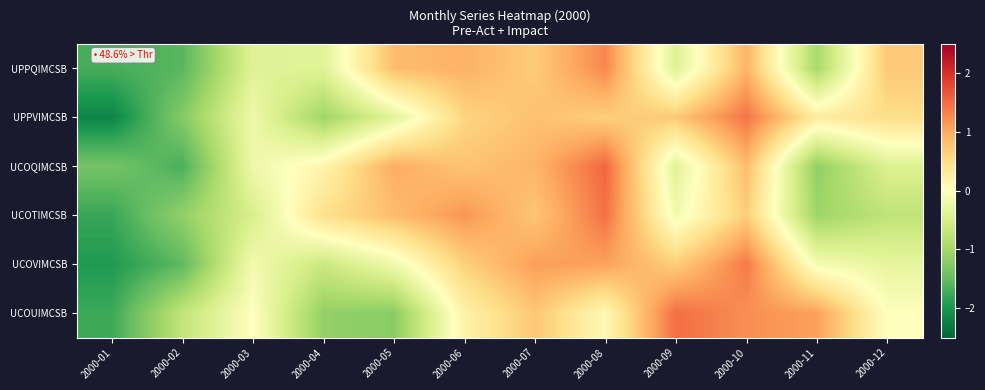

Reading right to left, list all the values displayed in this chart.

UPPQIMCSB: 2000-12=0.7	2000-11=-1.0	2000-10=0.9	2000-09=-0.4	2000-08=1.3	2000-07=0.7	2000-06=1.0	2000-05=0.8	2000-04=-0.4	2000-03=-0.4	2000-02=-1.6	2000-01=-1.7
UPPVIMCSB: 2000-12=0.5	2000-11=0.3	2000-10=1.4	2000-09=0.7	2000-08=0.7	2000-07=0.8	2000-06=0.6	2000-05=-0.4	2000-04=-1.0	2000-03=-0.2	2000-02=-1.3	2000-01=-2.2
UCOQIMCSB: 2000-12=-0.4	2000-11=-1.2	2000-10=0.8	2000-09=-0.4	2000-08=1.5	2000-07=0.9	2000-06=0.8	2000-05=1.0	2000-04=0.2	2000-03=-0.2	2000-02=-1.7	2000-01=-1.4
UCOTIMCSB: 2000-12=-0.8	2000-11=-1.1	2000-10=0.7	2000-09=-0.2	2000-08=1.5	2000-07=0.8	2000-06=1.2	2000-05=0.8	2000-04=0.5	2000-03=-0.5	2000-02=-1.1	2000-01=-1.8
UCOVIMCSB: 2000-12=-0.3	2000-11=-0.1	2000-10=1.4	2000-09=0.7	2000-08=1.1	2000-07=1.1	2000-06=0.6	2000-05=-0.2	2000-04=-0.6	2000-03=-0.1	2000-02=-1.5	2000-01=-2.0
UCOUIMCSB: 2000-12=-0.0	2000-11=1.1	2000-10=1.2	2000-09=1.5	2000-08=0.1	2000-07=0.7	2000-06=0.2	2000-05=-1.2	2000-04=-1.1	2000-03=-0.0	2000-02=-0.7	2000-01=-1.8